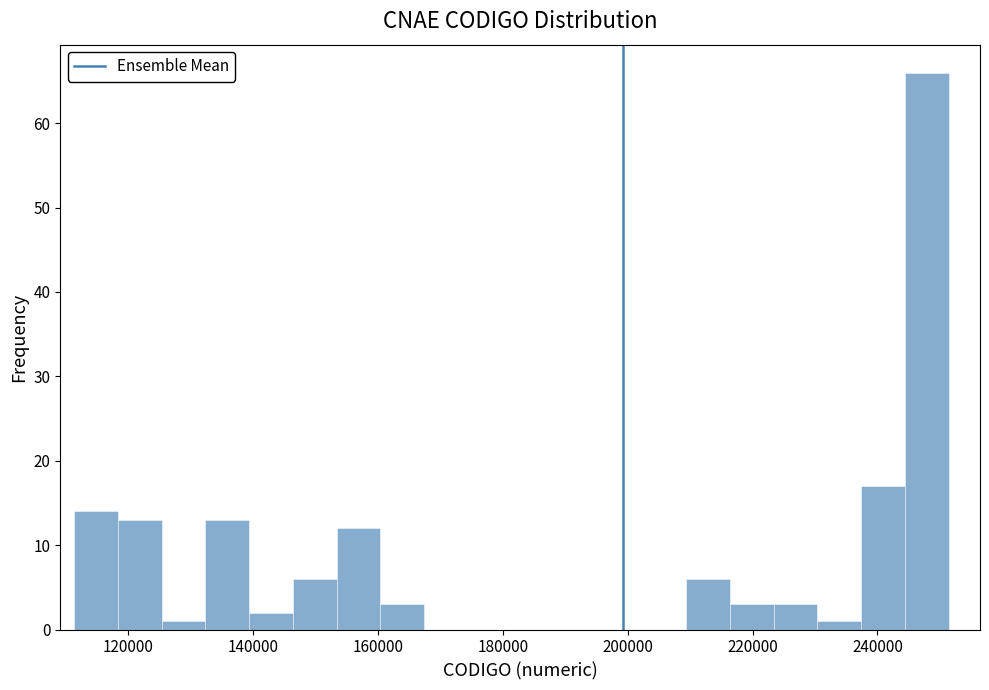

Around what value on the x-axis is the tallest bar? Give the approximate position of its centre, as read against the axis.

248000